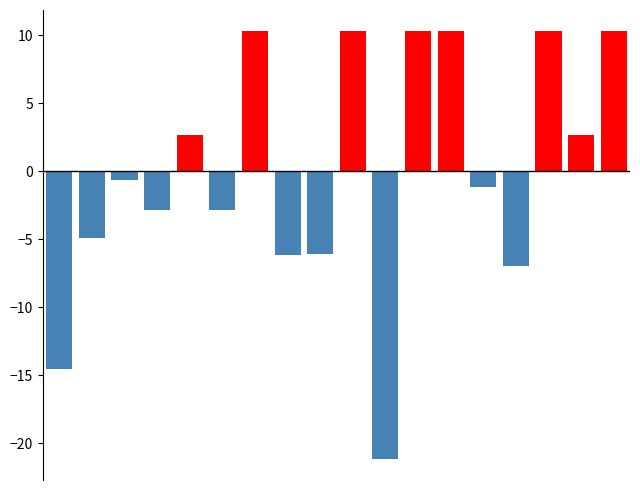

How many values are below zero?

10